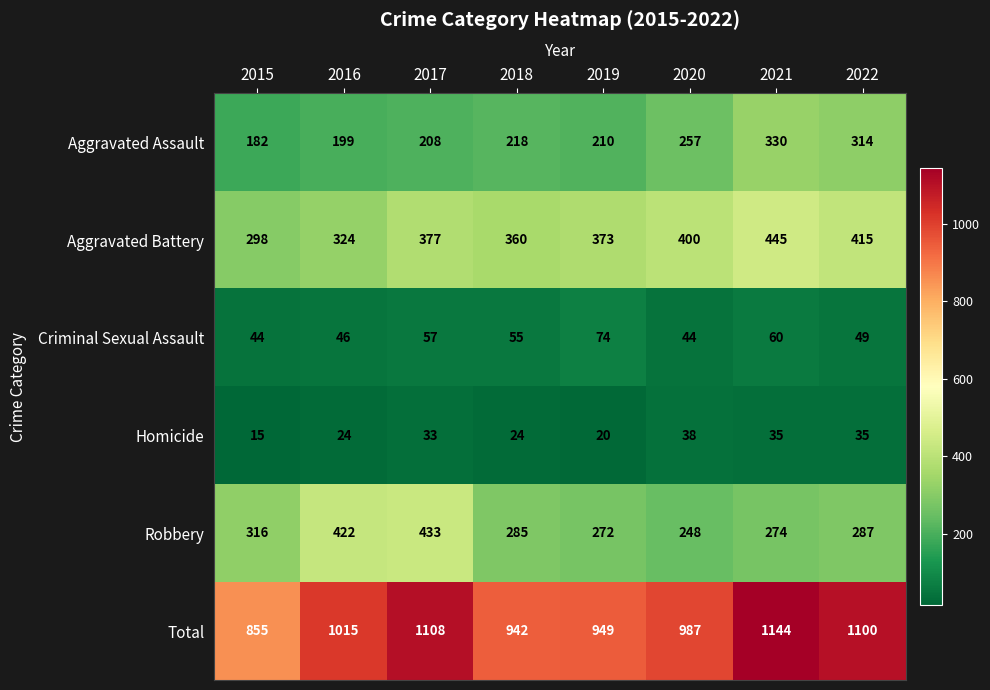

Rank the series by their maximum value, from lowest to highest.

Homicide, Criminal Sexual Assault, Aggravated Assault, Robbery, Aggravated Battery, Total